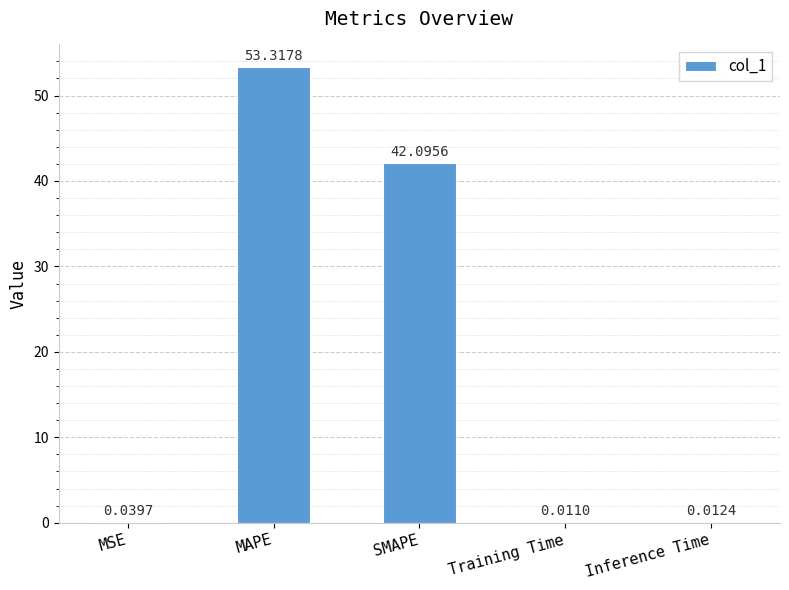

The chart shows a value of 27.1 at MAPE. True or false?

False